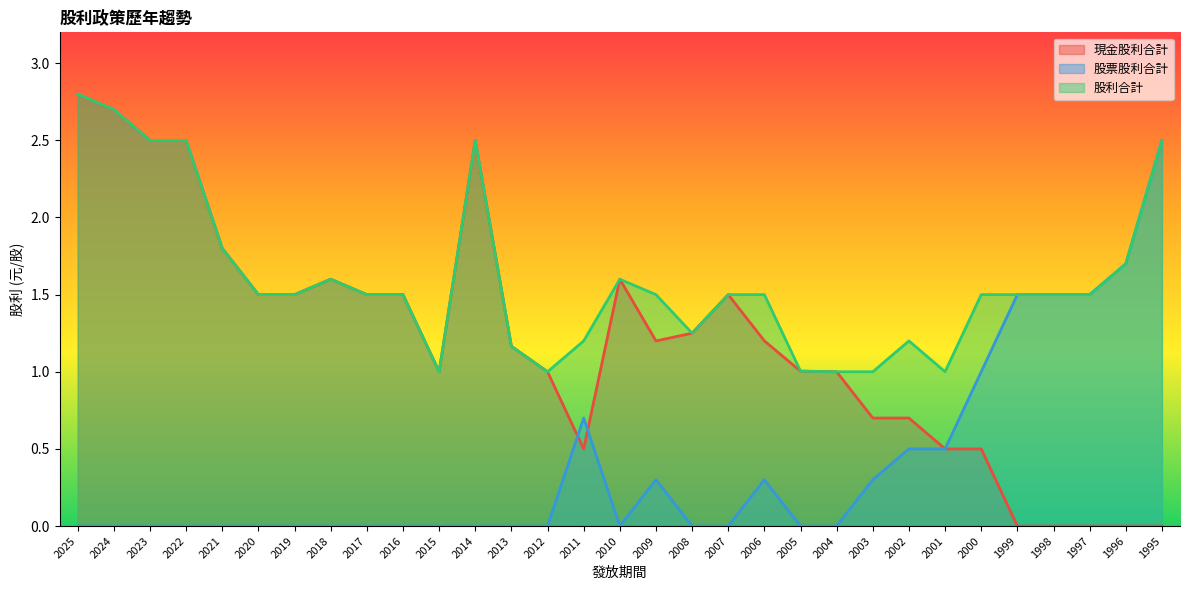

Reading right to left, list all the values displayed in this chart.

現金股利合計: 1995=0.0	1996=0.0	1997=0.0	1998=0.0	1999=0.0	2000=0.5	2001=0.5	2002=0.7	2003=0.7	2004=1.0	2005=1.0	2006=1.2	2007=1.5	2008=1.2	2009=1.2	2010=1.6	2011=0.5	2012=1.0	2013=1.2	2014=2.5	2015=1.0	2016=1.5	2017=1.5	2018=1.6	2019=1.5	2020=1.5	2021=1.8	2022=2.5	2023=2.5	2024=2.7	2025=2.8
股票股利合計: 1995=2.5	1996=1.7	1997=1.5	1998=1.5	1999=1.5	2000=1.0	2001=0.5	2002=0.5	2003=0.3	2004=0.0	2005=0.0	2006=0.3	2007=0.0	2008=0.0	2009=0.3	2010=0.0	2011=0.7	2012=0.0	2013=0.0	2014=0.0	2015=0.0	2016=0.0	2017=0.0	2018=0.0	2019=0.0	2020=0.0	2021=0.0	2022=0.0	2023=0.0	2024=0.0	2025=0.0
股利合計: 1995=2.5	1996=1.7	1997=1.5	1998=1.5	1999=1.5	2000=1.5	2001=1.0	2002=1.2	2003=1.0	2004=1.0	2005=1.0	2006=1.5	2007=1.5	2008=1.2	2009=1.5	2010=1.6	2011=1.2	2012=1.0	2013=1.2	2014=2.5	2015=1.0	2016=1.5	2017=1.5	2018=1.6	2019=1.5	2020=1.5	2021=1.8	2022=2.5	2023=2.5	2024=2.7	2025=2.8